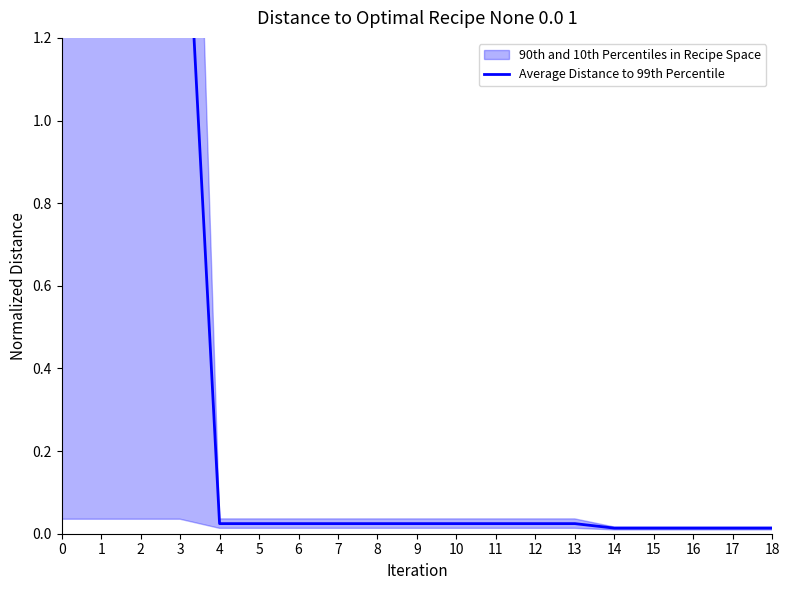

What is the value of the 3rd point from the left?

1.8